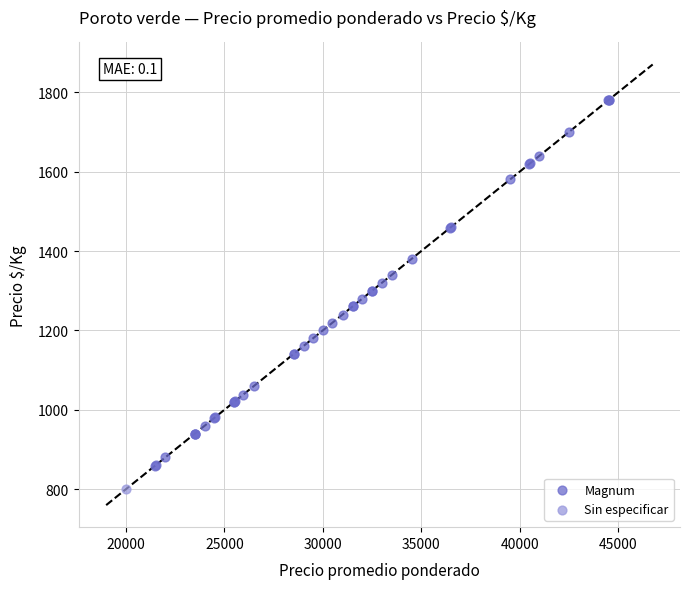

What are all the series names shown in the legend?

Magnum, Sin especificar